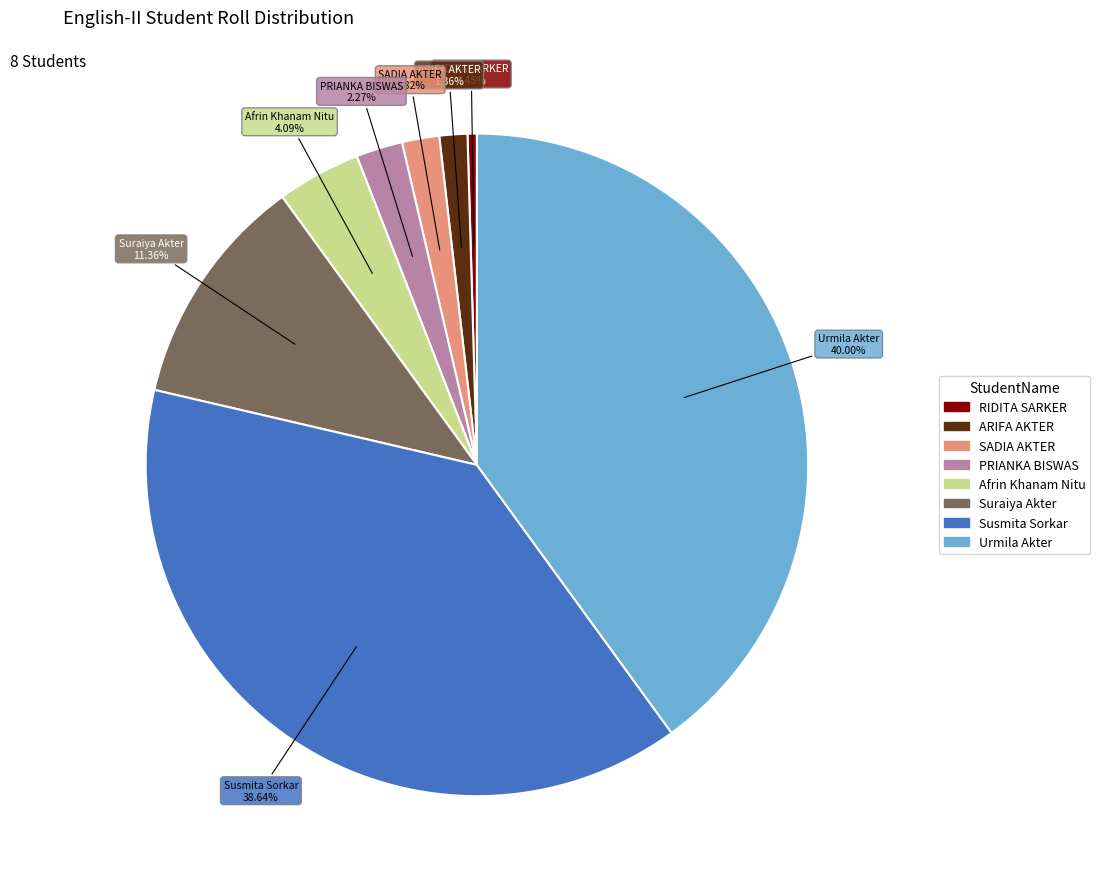

To the nearest percent, what portion does Afrin Khanam Nitu represent?

4%